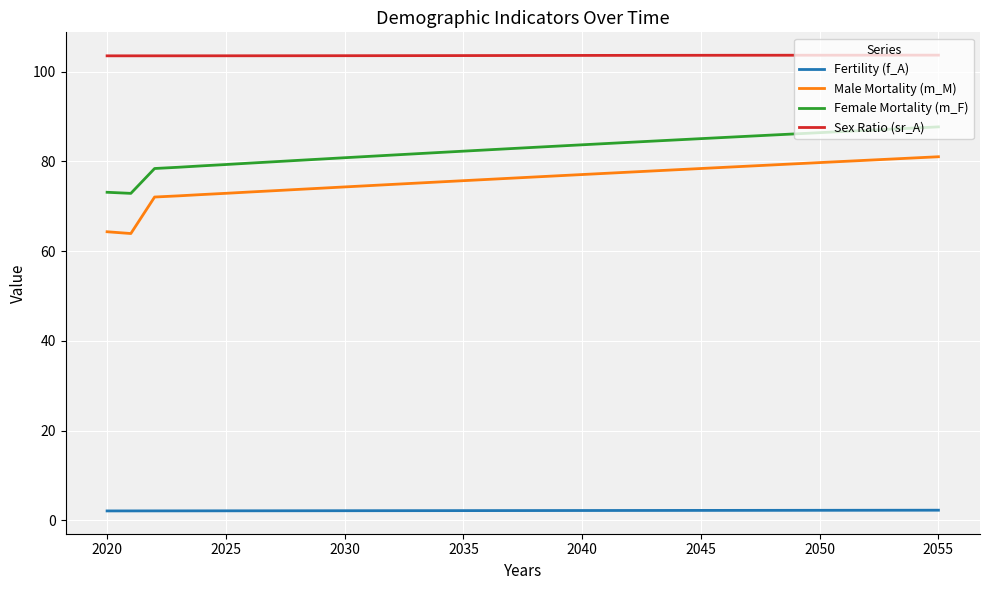

What is the greatest value displayed?

103.7